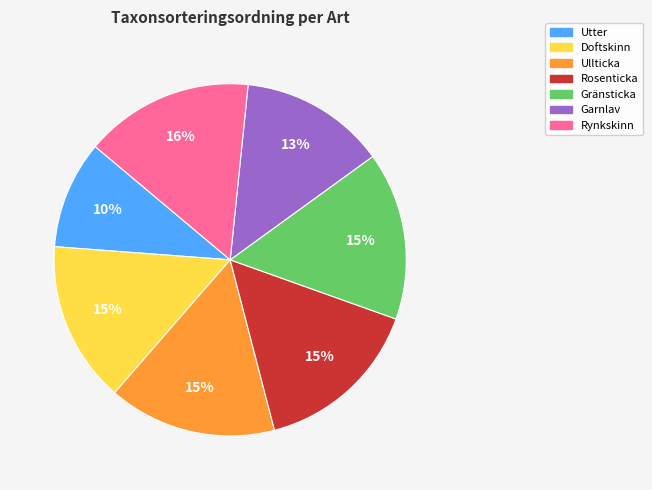

How many slices are in this pie chart?

7